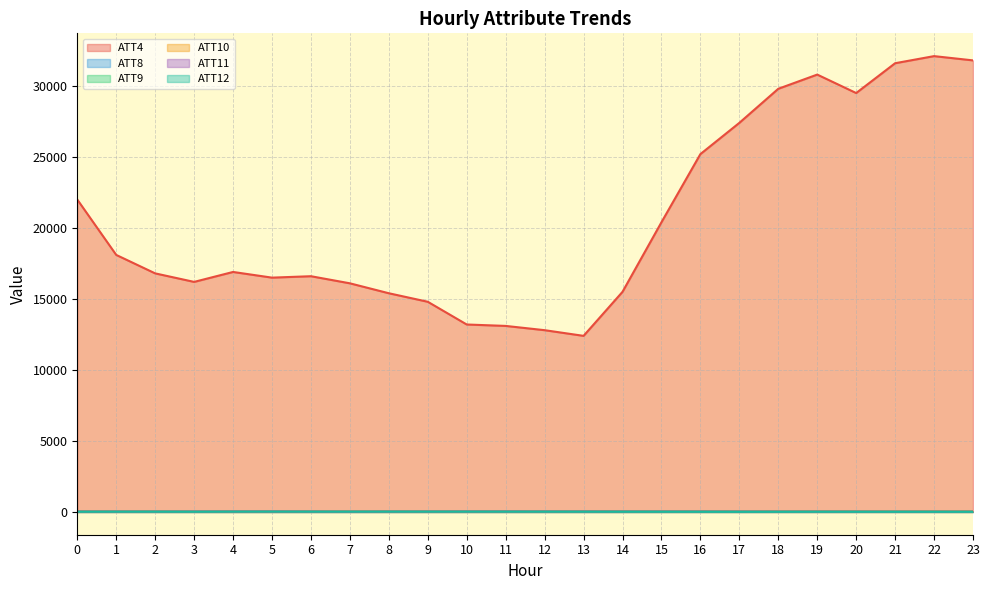

True or false: ATT11 and ATT8 cross at least once.

False